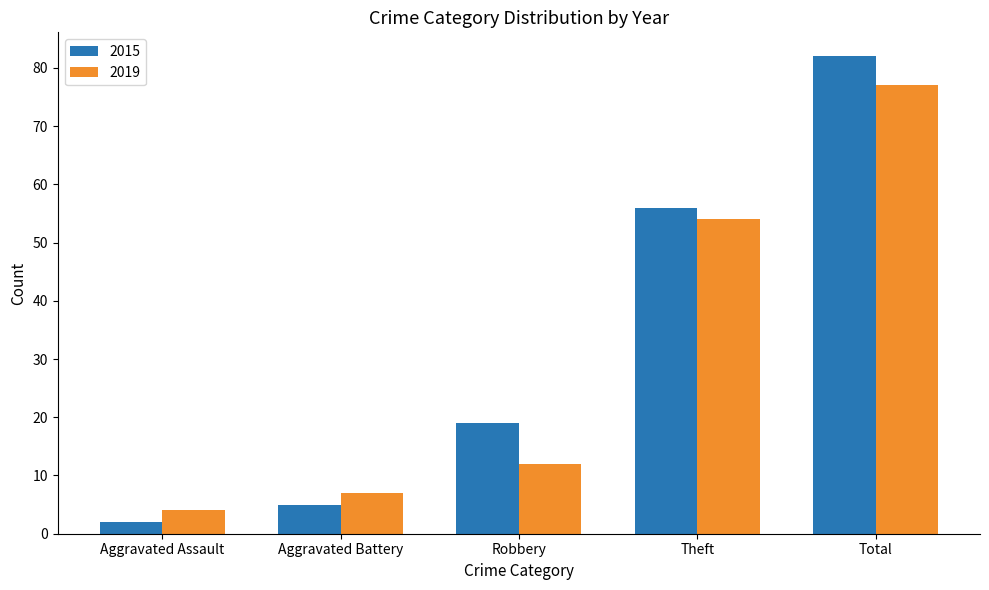

The 2019 series shows 77 at Total. True or false?

True